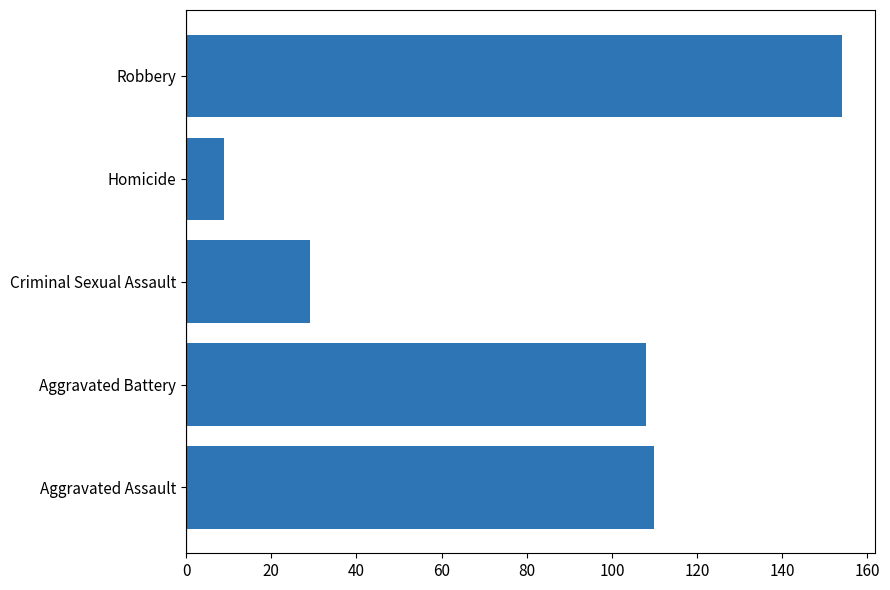

Does the chart contain any negative values?

No